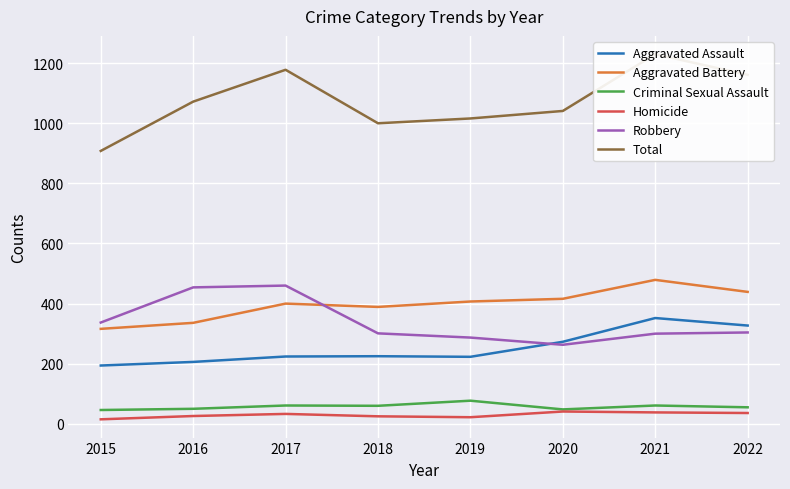

List the labels in order of Total value, largest first.

2021, 2017, 2022, 2016, 2020, 2019, 2018, 2015